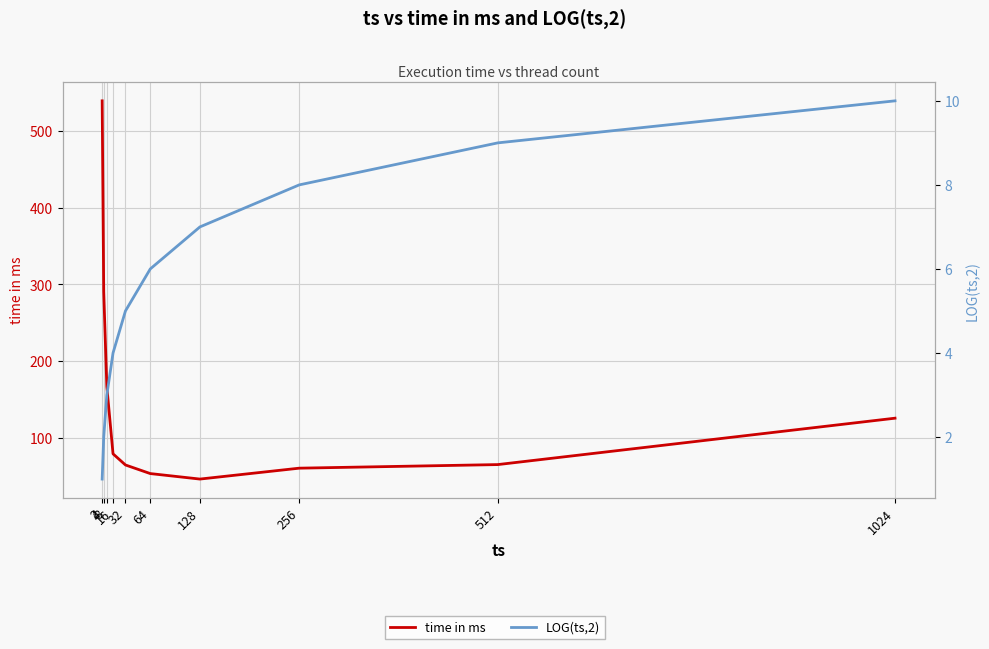

At 256, list the series in order from largest to smallest.

time in ms, LOG(ts,2)